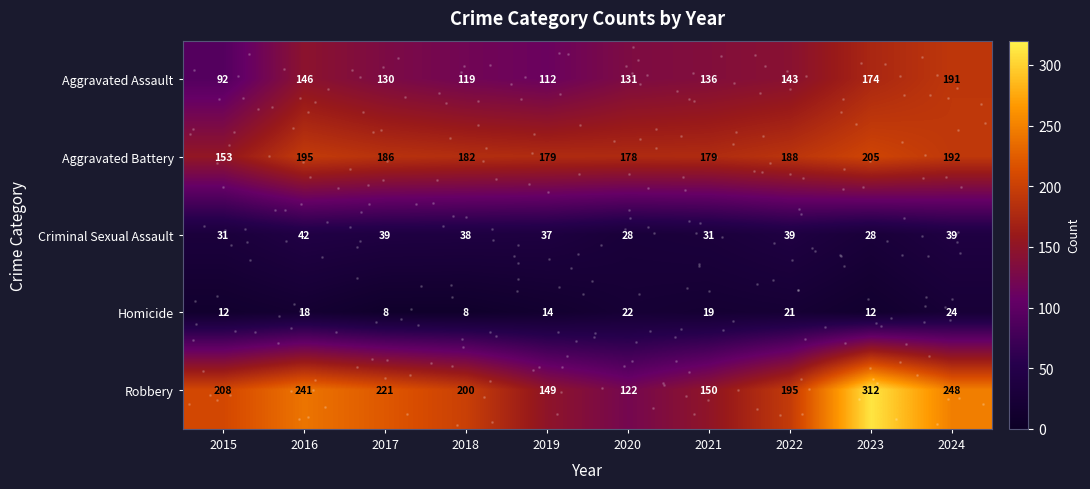

What is the greatest value displayed?

312